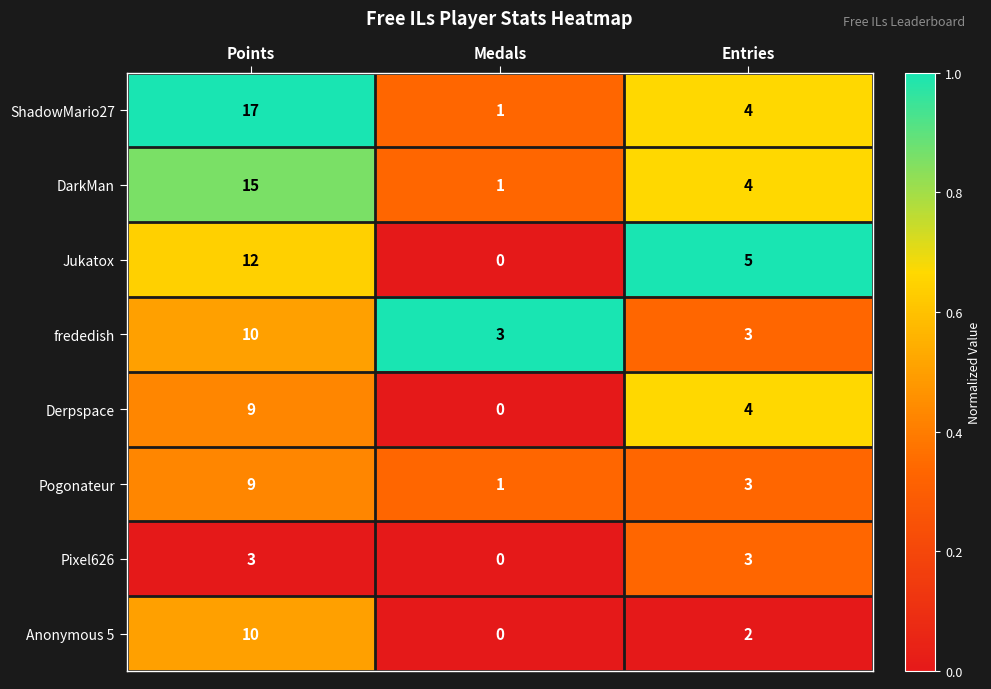

What is the average value of the Pogonateur series?

4